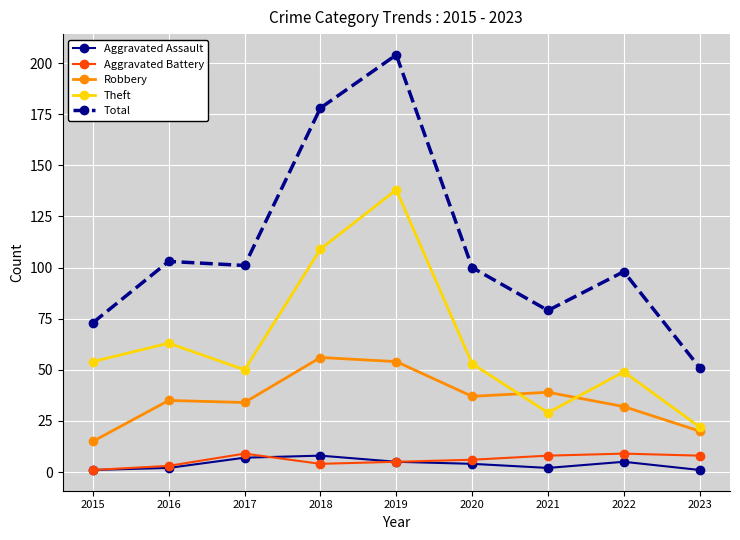

Between 2021 and 2023, which series saw the biggest shift?

Total